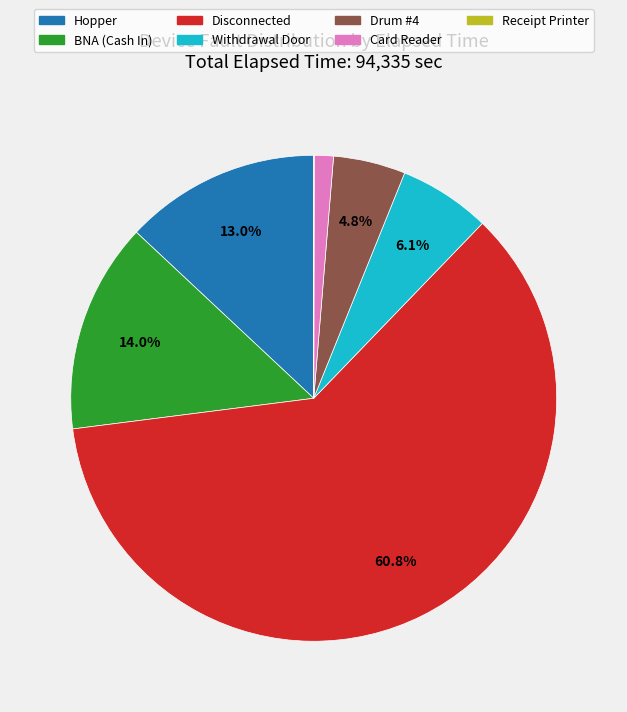

Which category has the biggest portion of the pie?

Disconnected